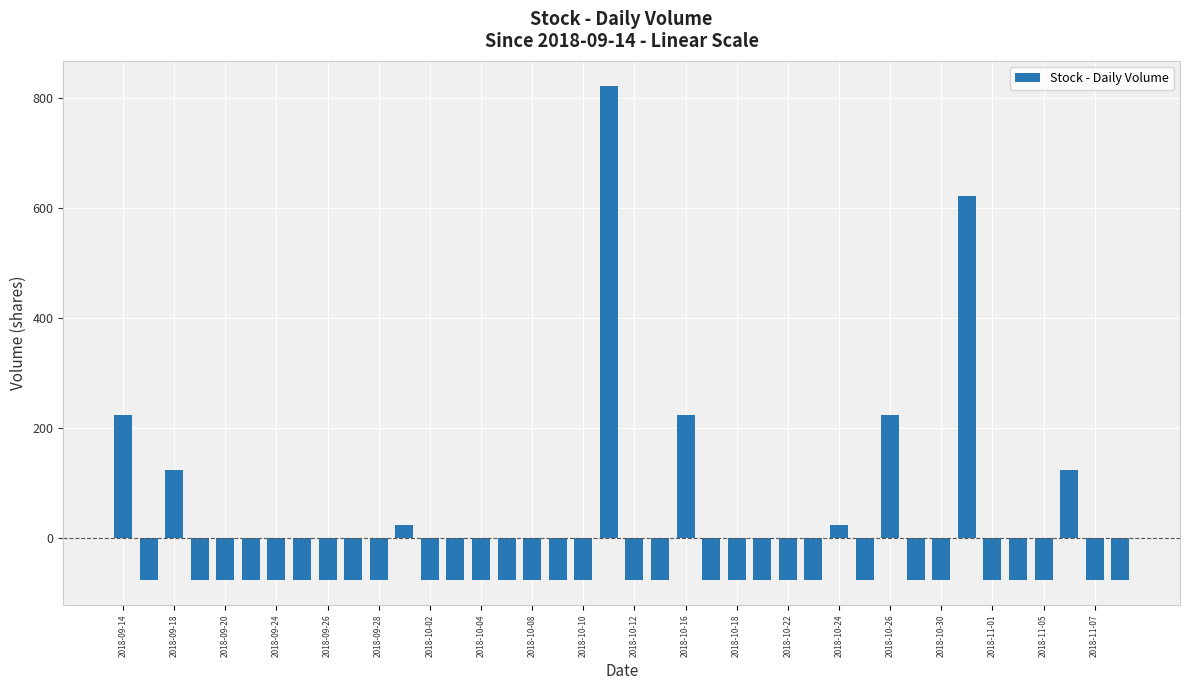

Does the chart contain any negative values?

Yes